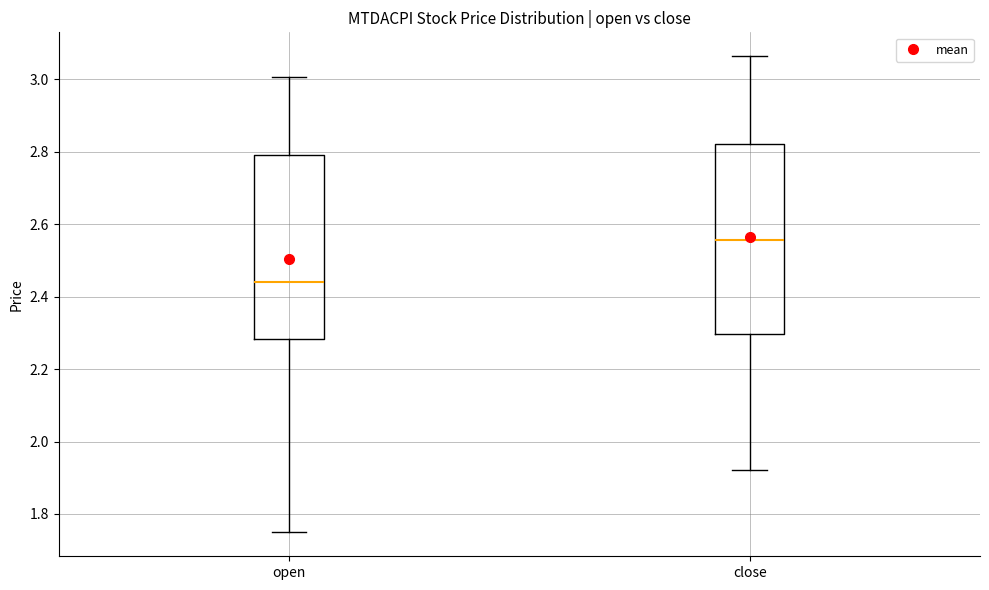

Reading left to right, transcribe this box plot: for each box, give where its median line is, the range the box spans, and where its two whiskers end, as read against the y-axis. The values are not printed on the chart, so give them approximately, as read against the axis.

open: median 2.44, box 2.28 to 2.80, whiskers 1.74 to 3.00
close: median 2.56, box 2.30 to 2.82, whiskers 1.92 to 3.06